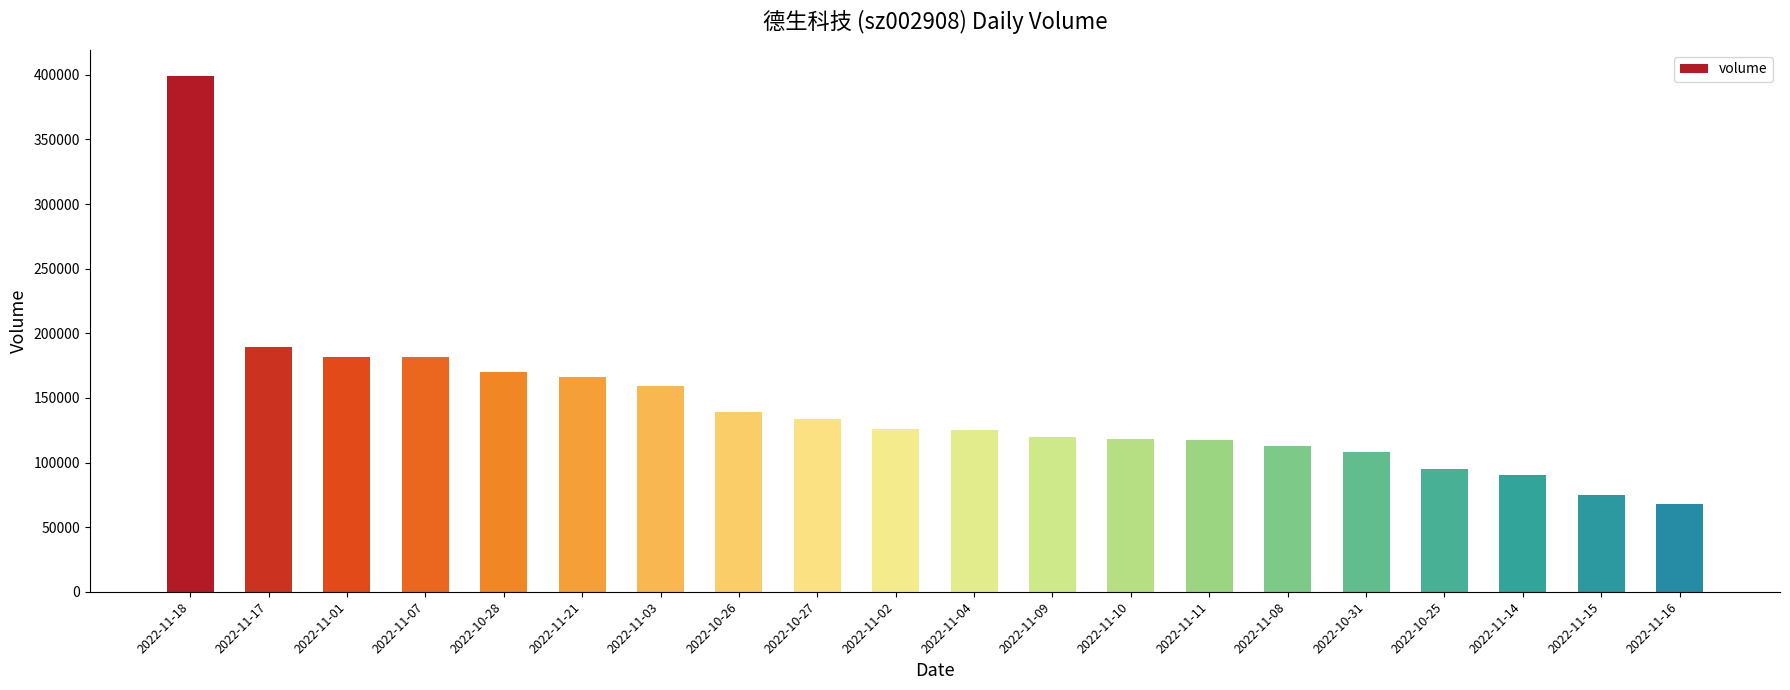

The chart shows a value of 118134 at 2022-11-10. True or false?

True